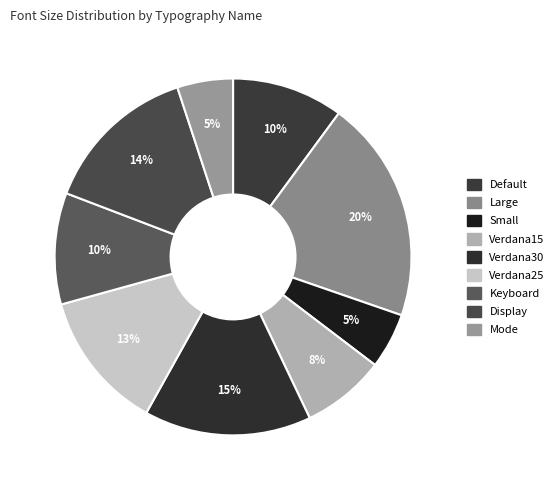

How many slices are in this pie chart?

9